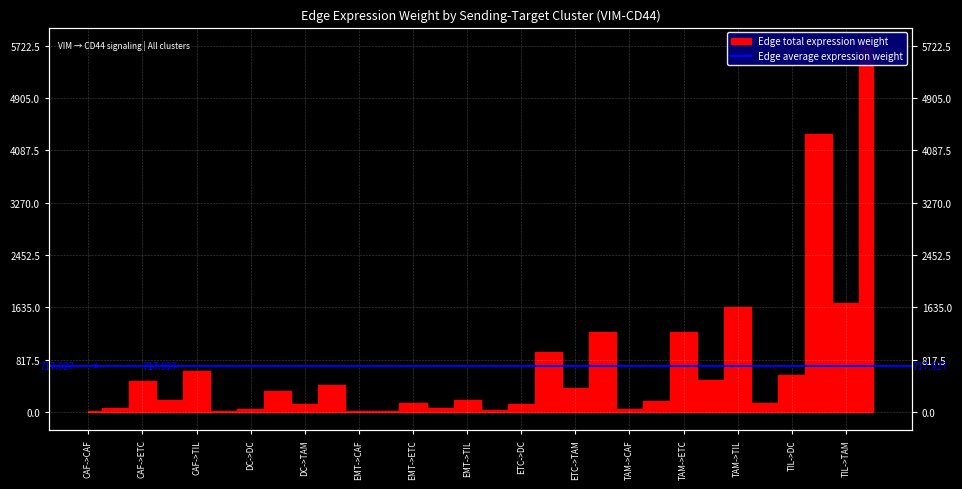

What is the label of the 29th point from the left?

TIL->TAM